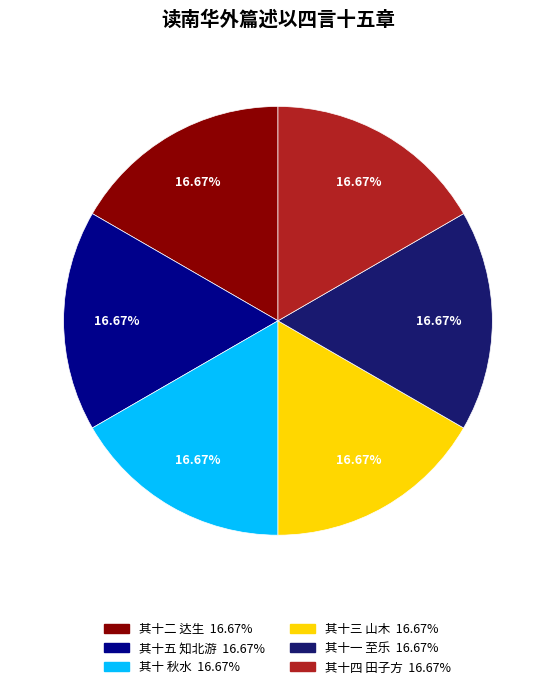

Is there any slice that represents more than half of the pie?

No